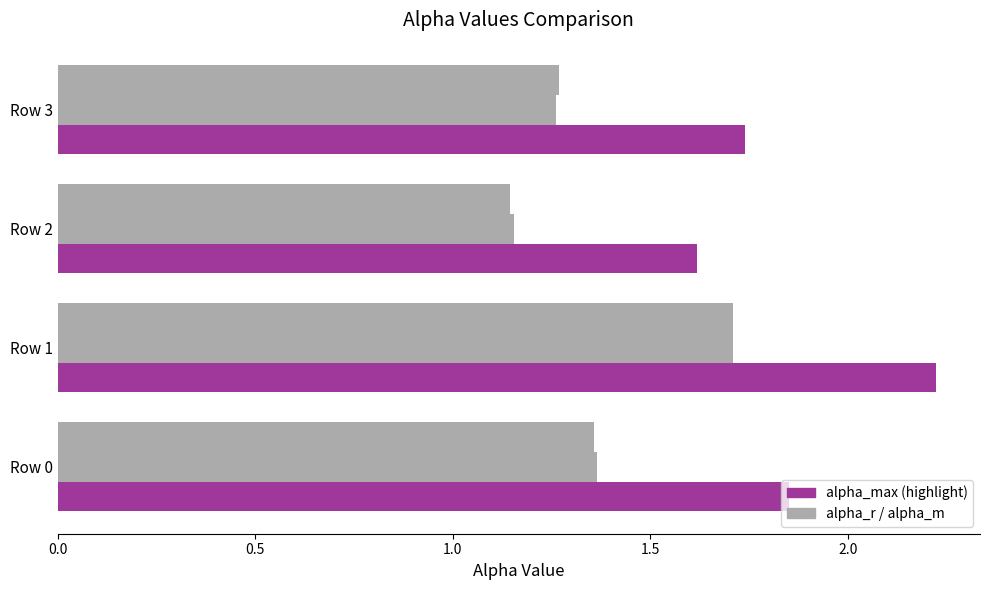

Count the number of categories in the chart.

4